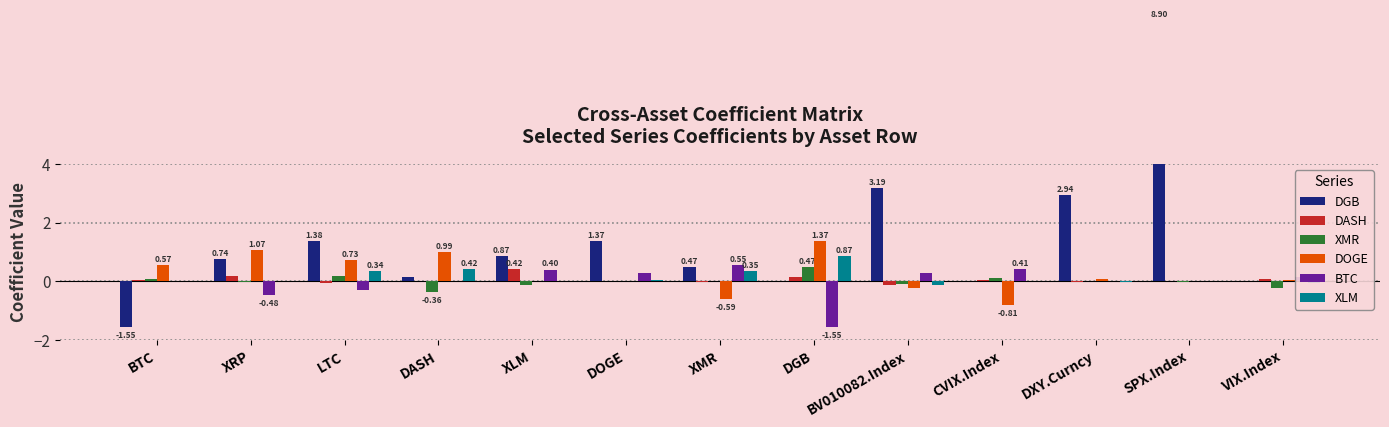

Is it true that XMR equals 0.1 at CVIX.Index?

True